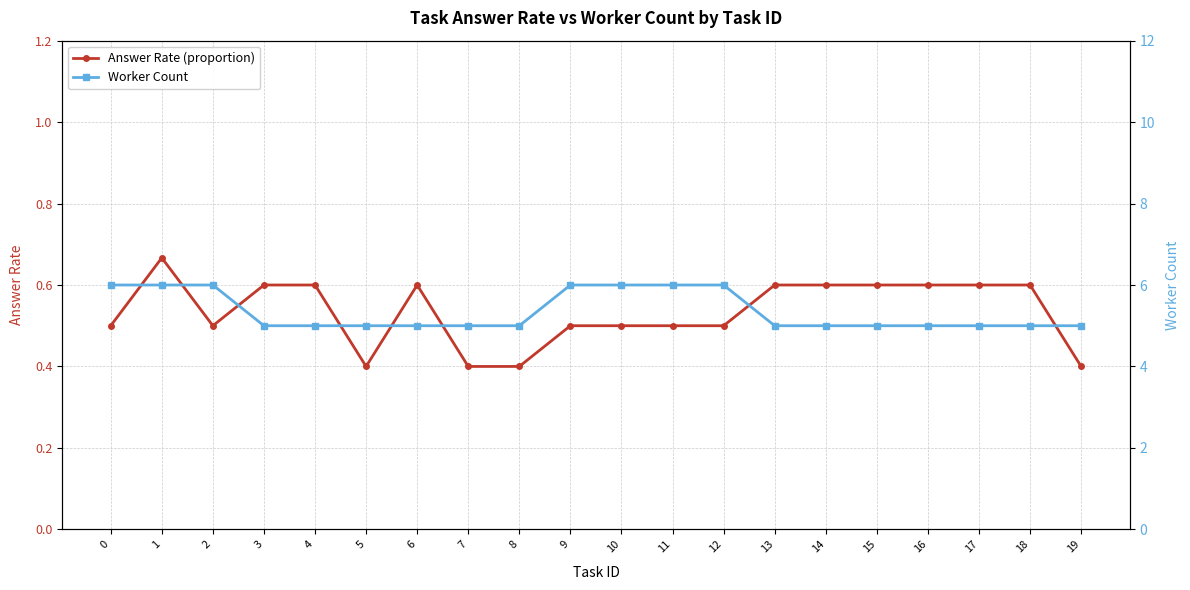

Which label corresponds to the smallest value in the chart?

5